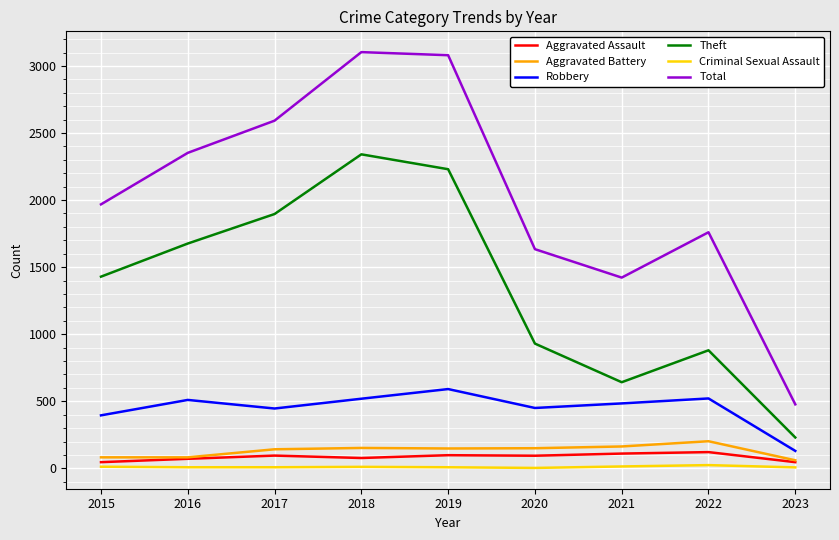

Rank the series by their maximum value, from highest to lowest.

Total, Theft, Robbery, Aggravated Battery, Aggravated Assault, Criminal Sexual Assault